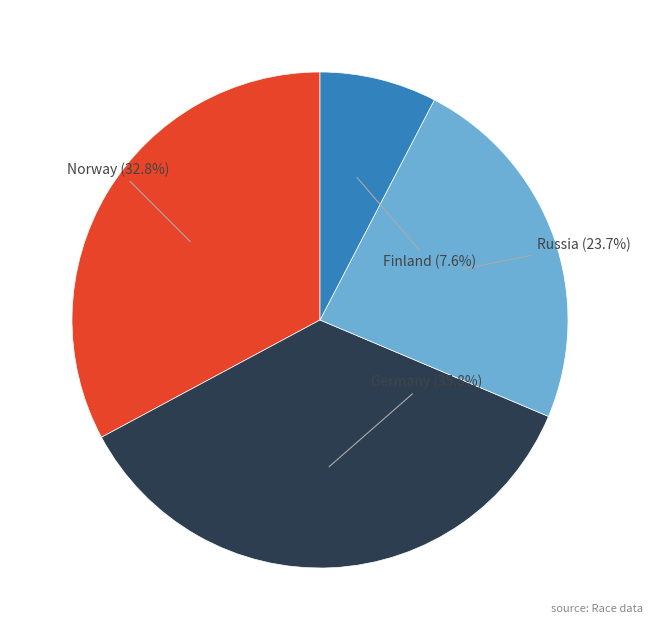

Which slice is the smallest?

Finland